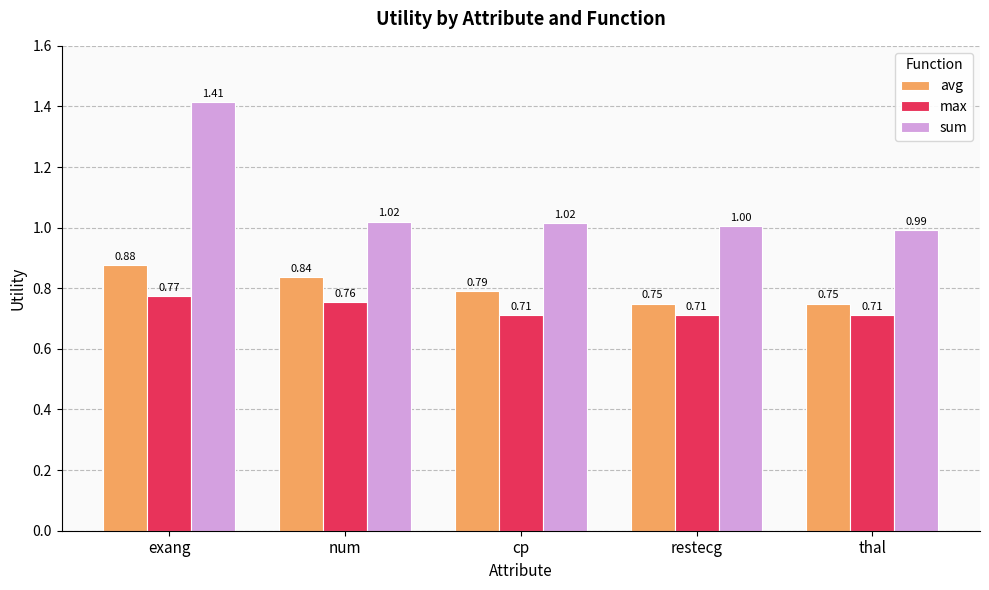

What is the difference between the highest and lowest values at thal?

0.3